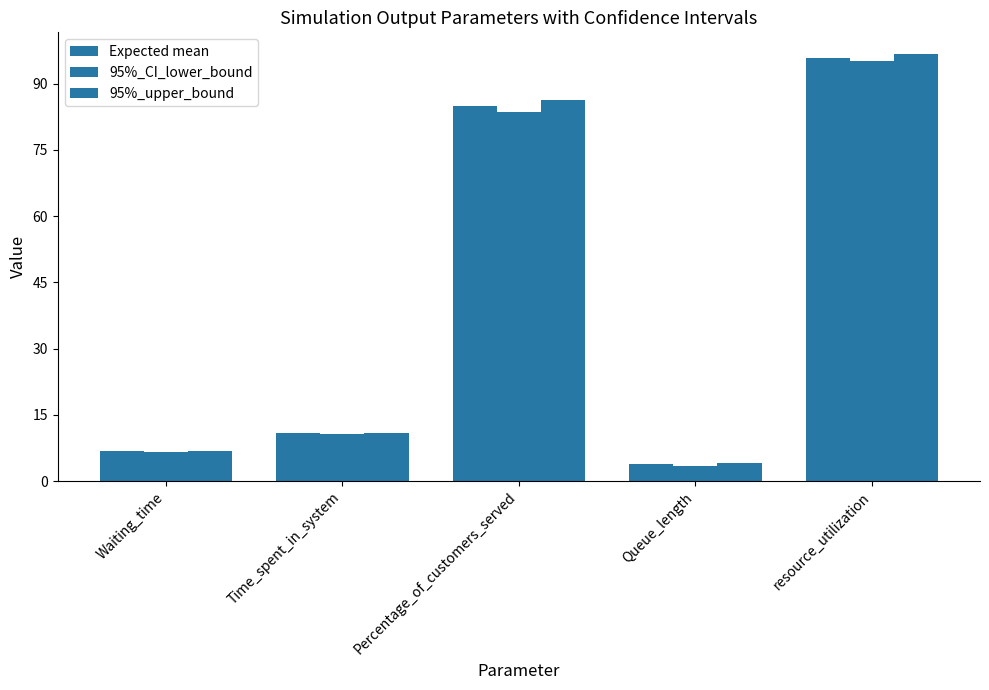

True or false: 95%_CI_lower_bound has a value of 3.5 at Queue_length.

True